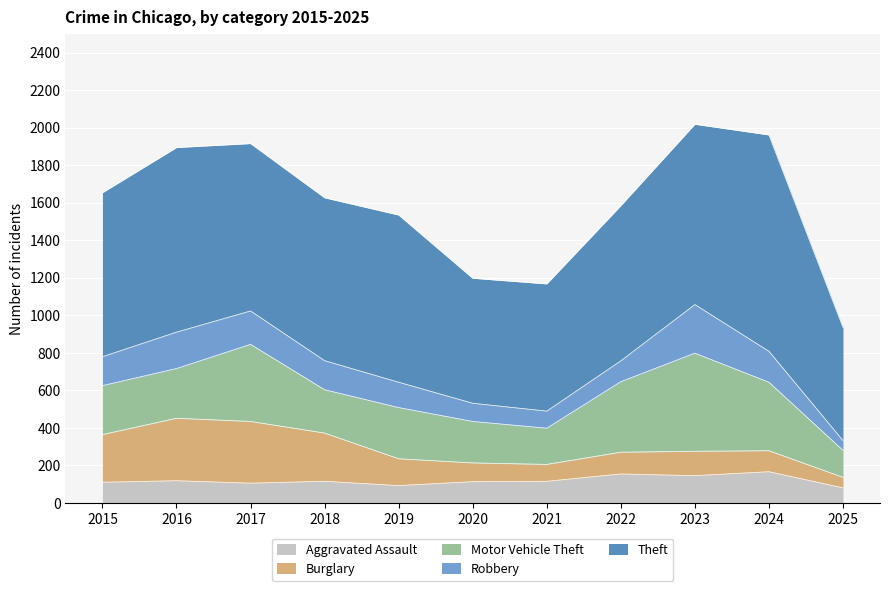

Reading left to right, list all the values displayed in this chart.

Aggravated Assault: 2015=110	2016=118	2017=105	2018=115	2019=92	2020=113	2021=115	2022=154	2023=145	2024=166	2025=80
Burglary: 2015=254	2016=333	2017=329	2018=257	2019=143	2020=100	2021=90	2022=116	2023=130	2024=112	2025=56
Motor Vehicle Theft: 2015=261	2016=265	2017=411	2018=231	2019=273	2020=221	2021=193	2022=376	2023=523	2024=365	2025=144
Robbery: 2015=154	2016=194	2017=178	2018=155	2019=135	2020=97	2021=91	2022=111	2023=259	2024=165	2025=52
Theft: 2015=874	2016=984	2017=892	2018=868	2019=891	2020=666	2021=678	2022=827	2023=961	2024=1153	2025=603